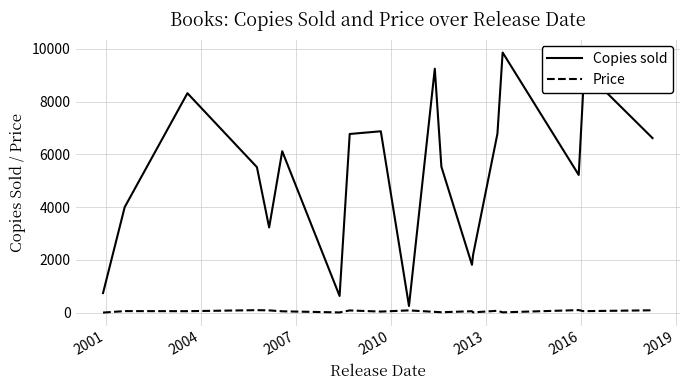

Does the chart display data point markers on the line(s)?

No